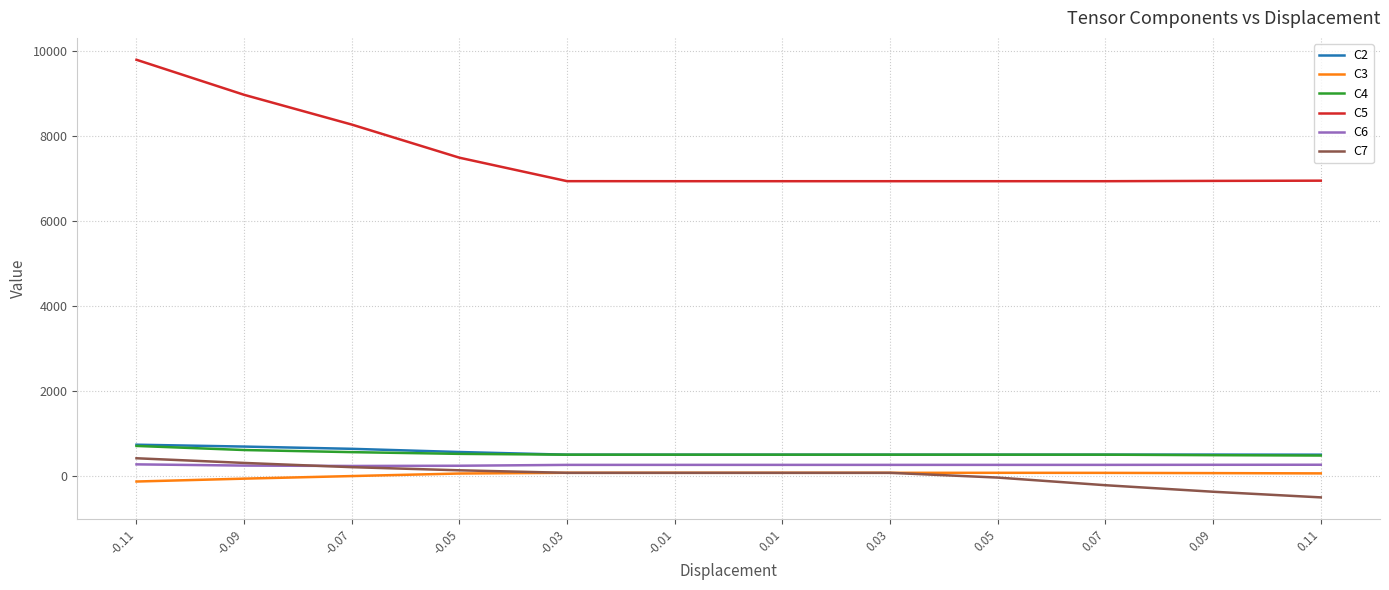

True or false: C3 and C4 cross at least once.

False